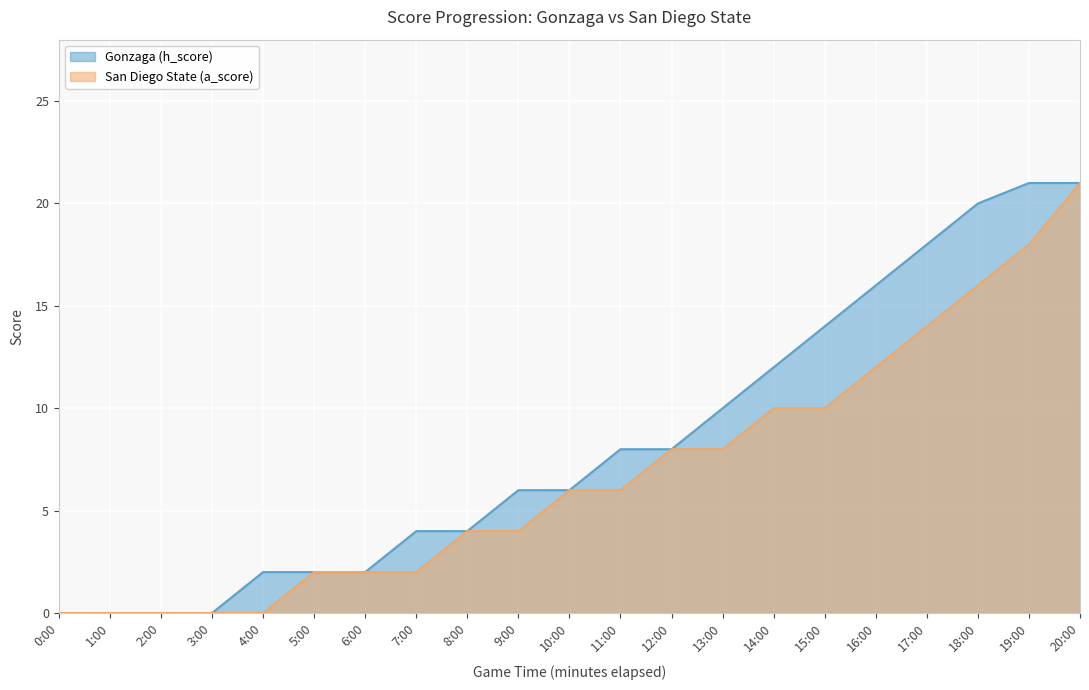

True or false: San Diego State (a_score) has a value of 8 at 12:00.

True